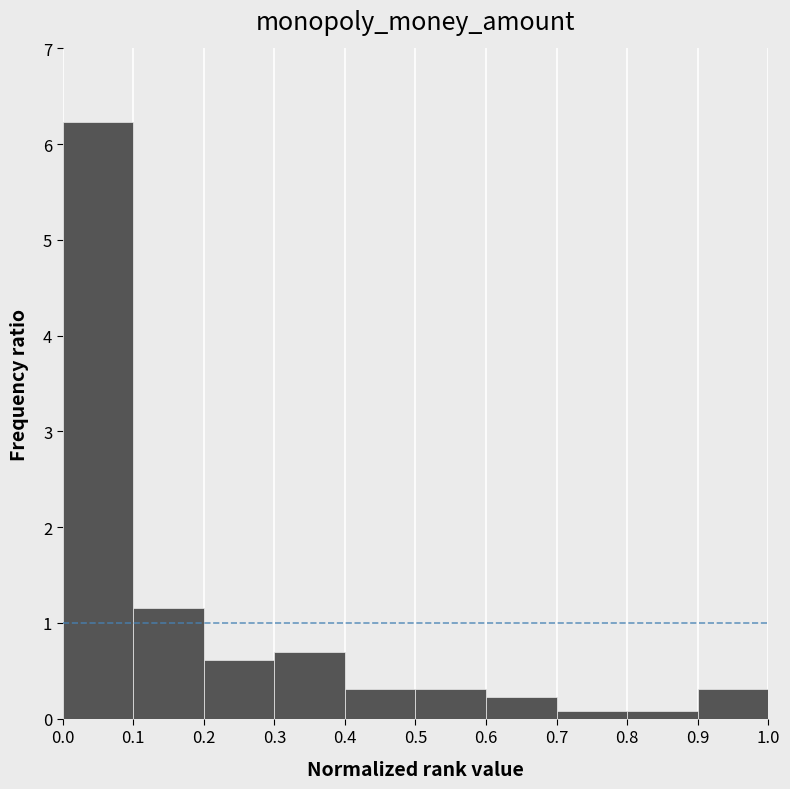

What is the height of the bar covering 0.1 to 0.2 on the x-axis? The values are not printed on the chart, so give them approximately, as read against the axis.

1.2